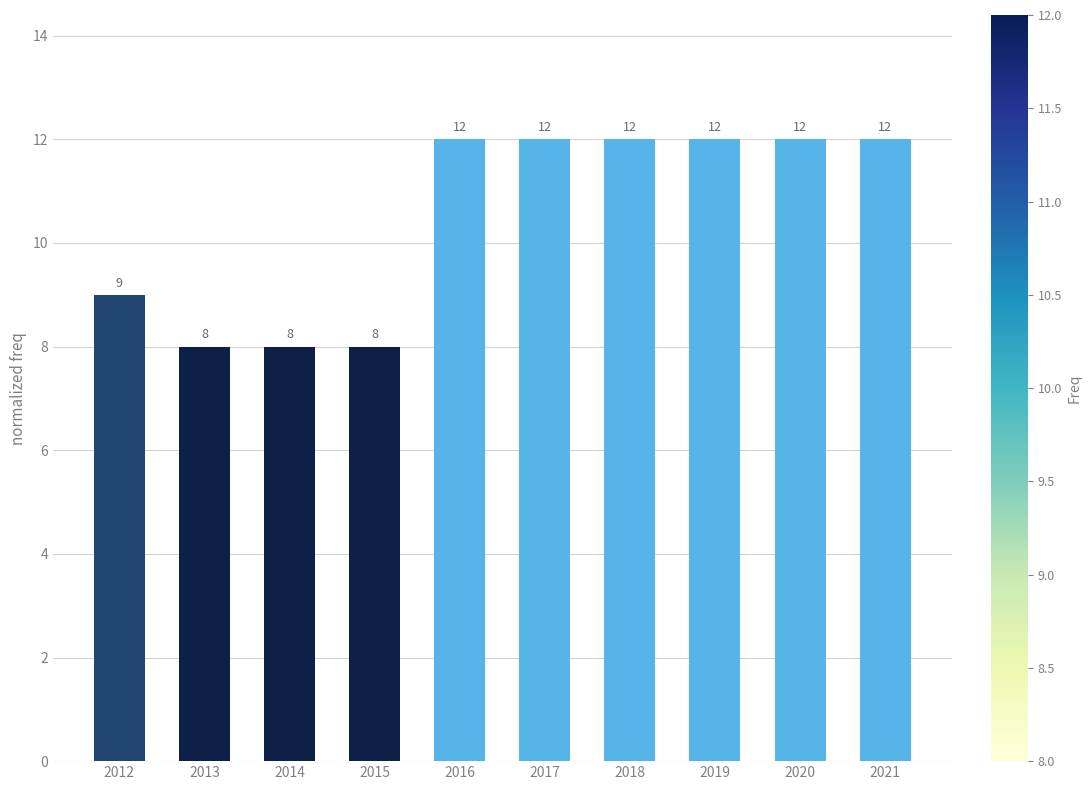

Approximately how many times larger is the value at 2014 compared to 2019?

0.7